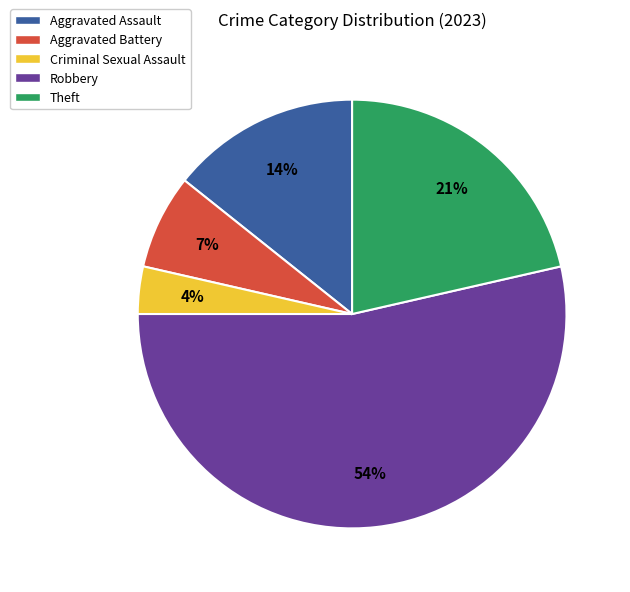

Approximately how many times larger is the value at Theft compared to Aggravated Battery?

3.0